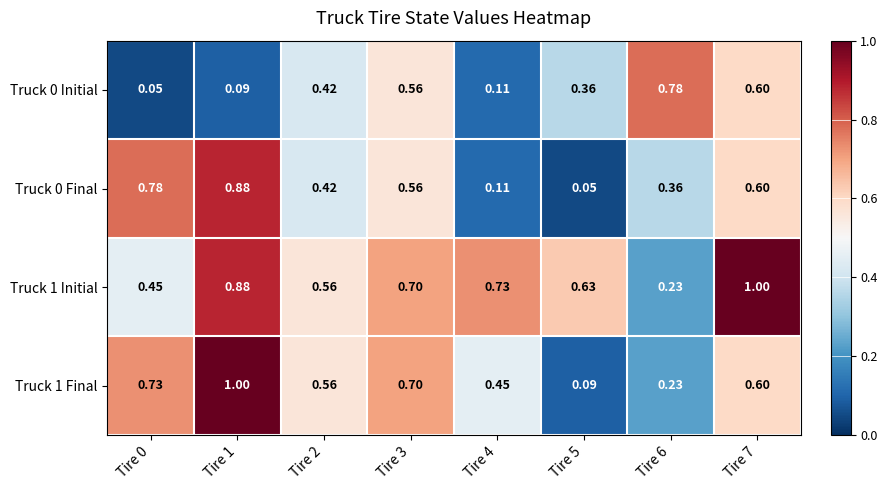

Is the value of Truck 1 Initial at Tire 6 greater than the value of Truck 0 Initial at Tire 2?

No